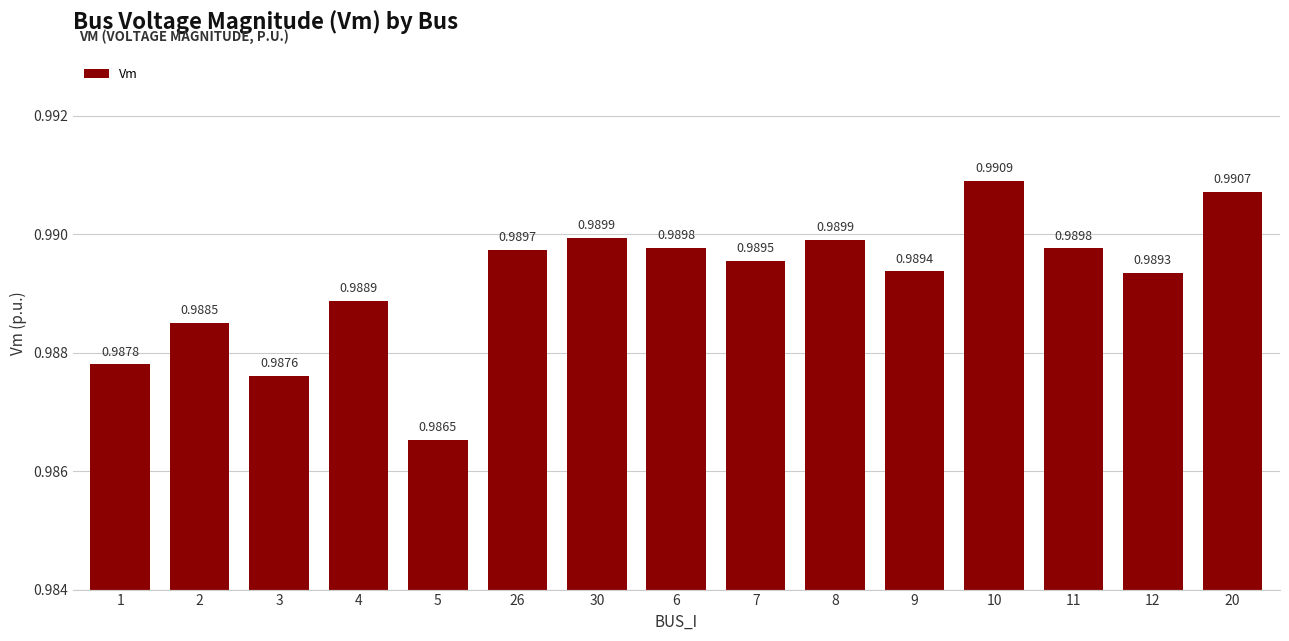

Between 30 and 1, which is larger?

30